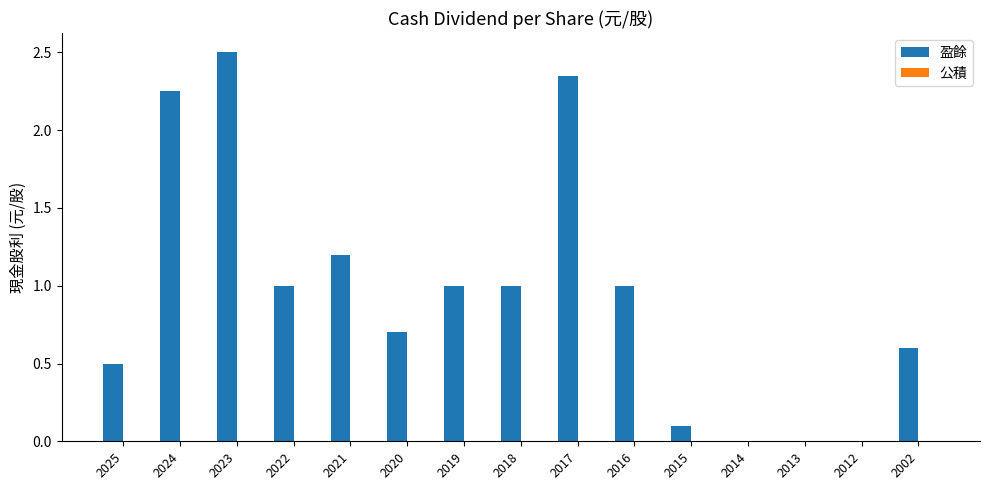

Does the chart contain stacked bars?

No